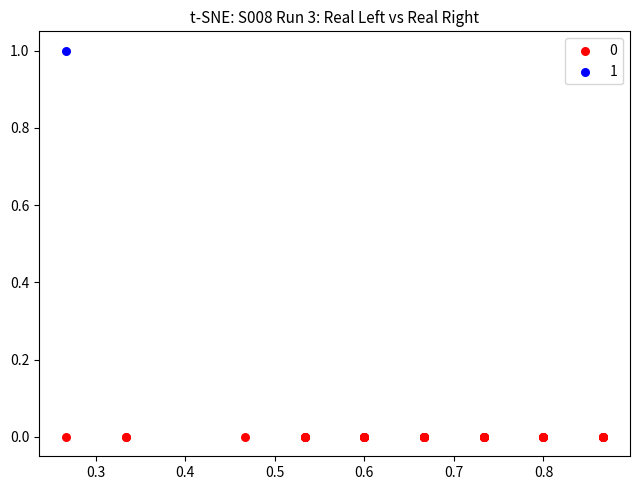

What are all the series names shown in the legend?

0, 1